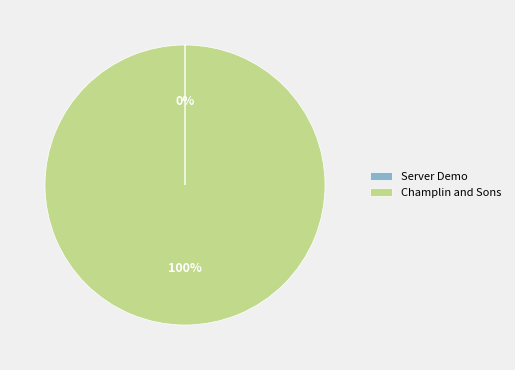

To the nearest percent, what percentage of the pie is Champlin and Sons?

100%